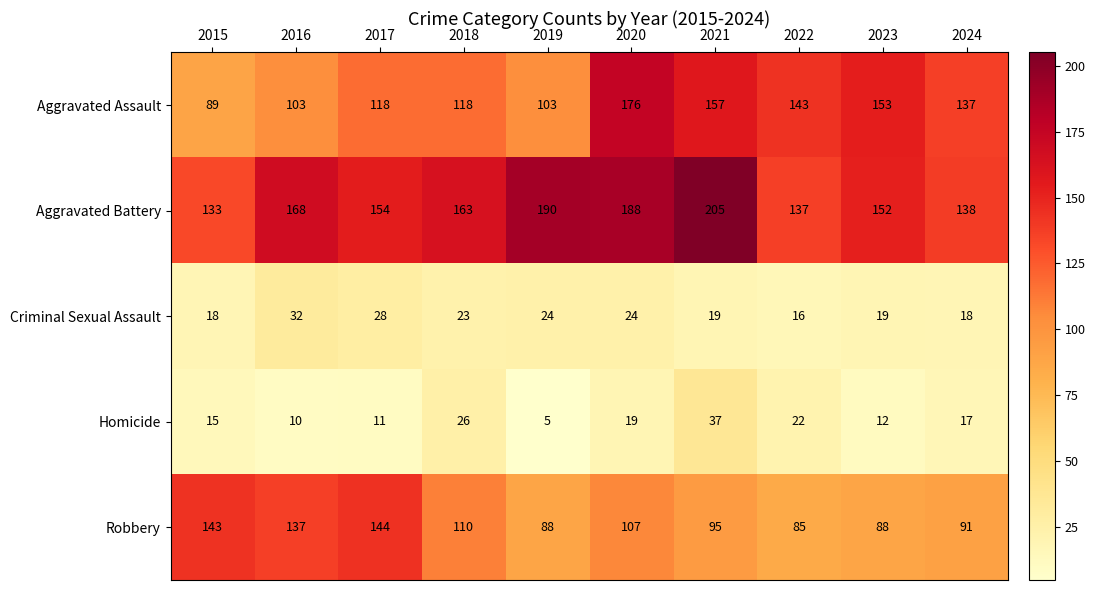

What is the sum of all Aggravated Assault values?

1297